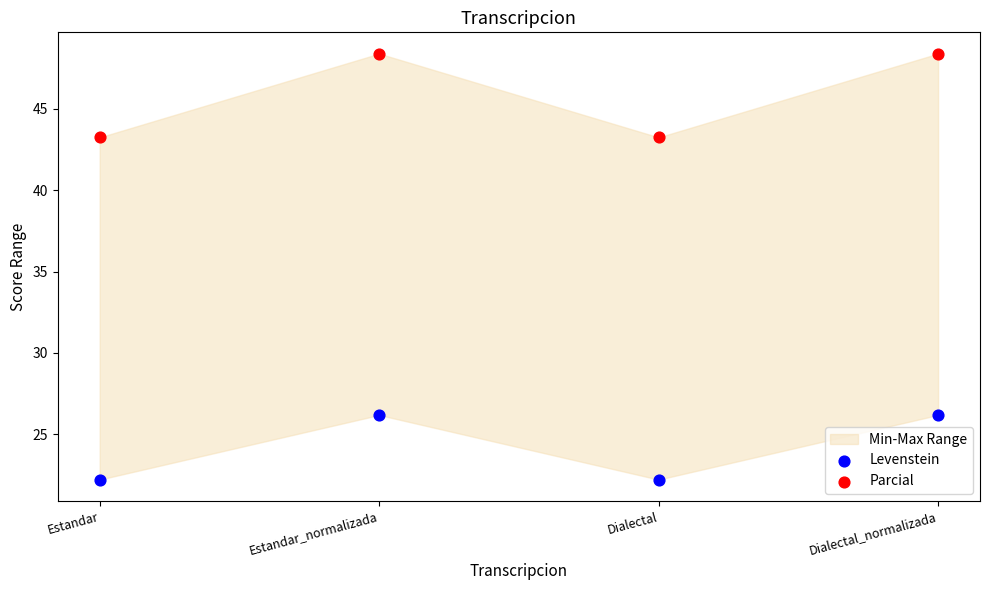

Which series contains the lowest Y value?

Levenstein